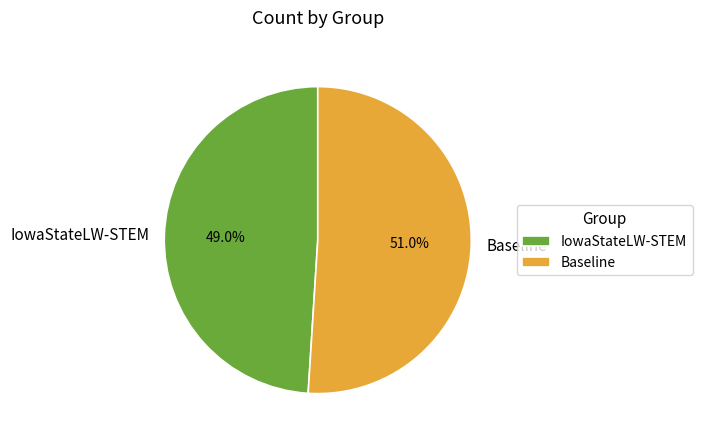

Rank the categories by value from highest to lowest.

Baseline, IowaStateLW-STEM